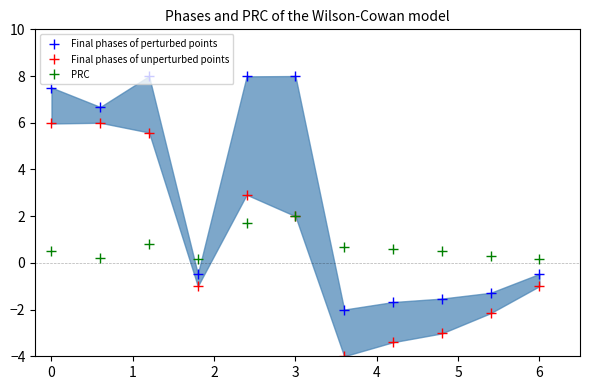

At which label does PRC reach its peak?

3